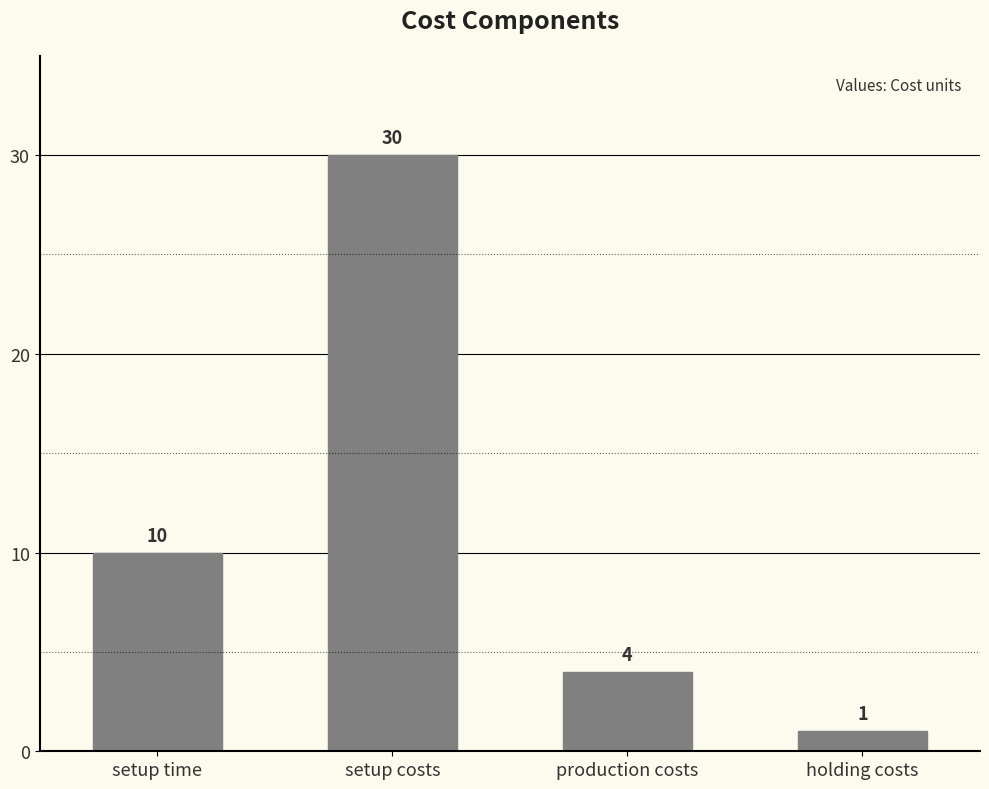

Count the number of data series in this chart.

1